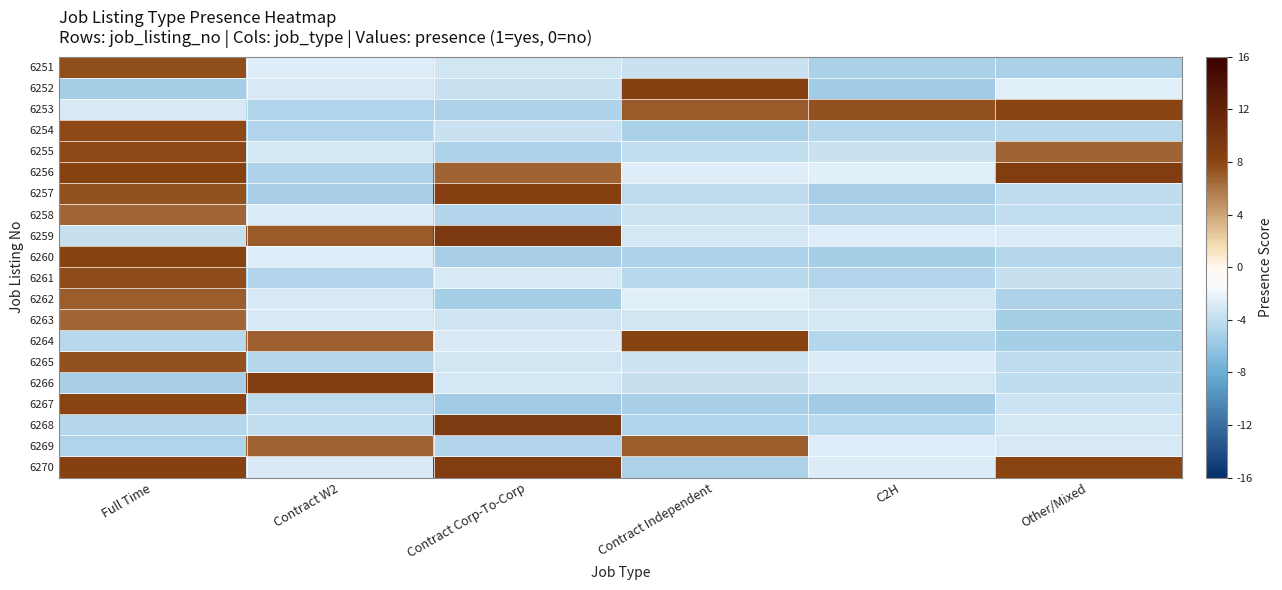

At C2H, list the series in order from smallest to largest.

6252, 6267, 6260, 6257, 6251, 6261, 6254, 6258, 6264, 6268, 6255, 6266, 6263, 6262, 6265, 6270, 6269, 6259, 6256, 6253